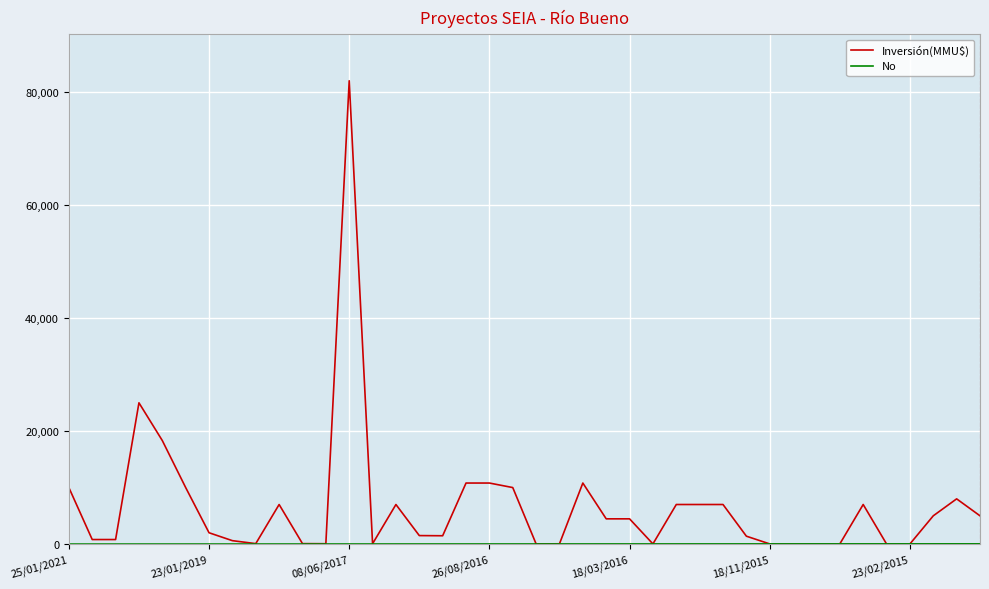

Which series has the largest range (max minus min)?

Inversión(MMU$)